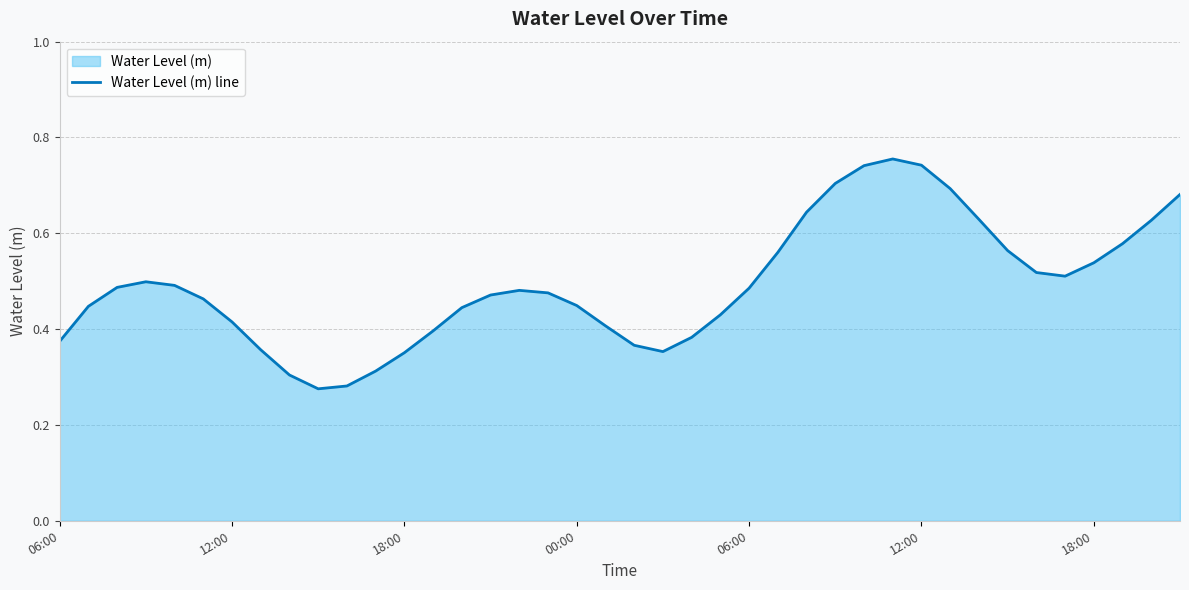

What is the value of the 40th point from the left?

0.7